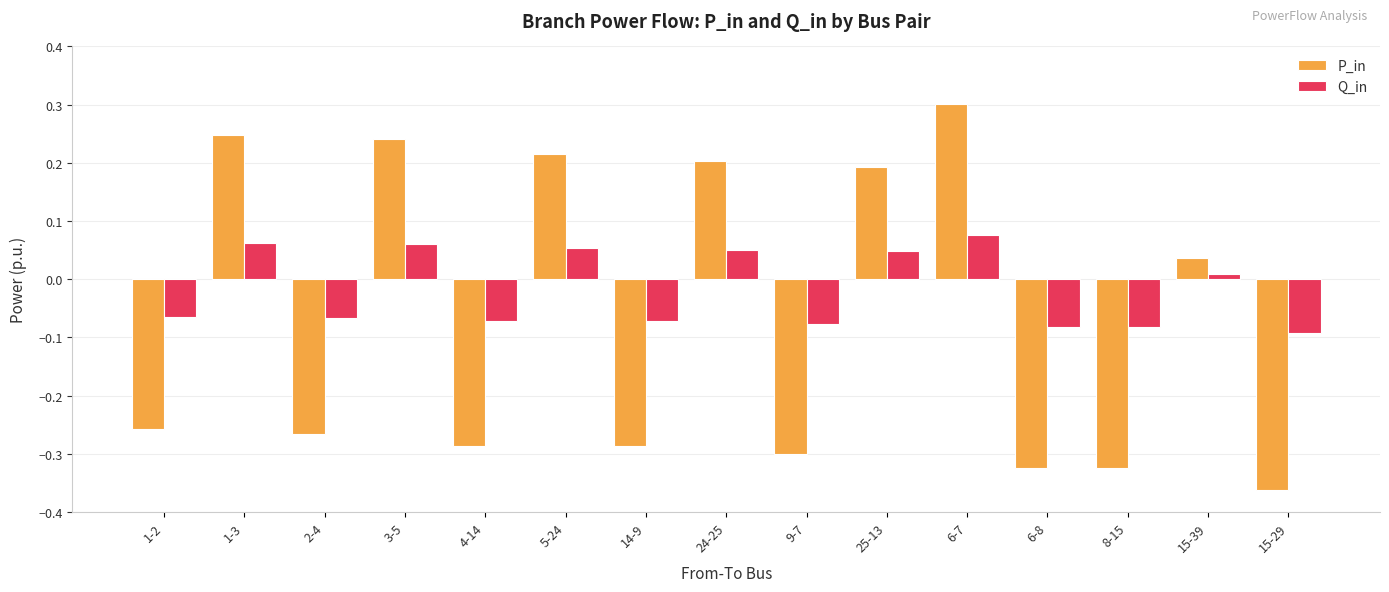

Which series has the widest spread of values?

P_in